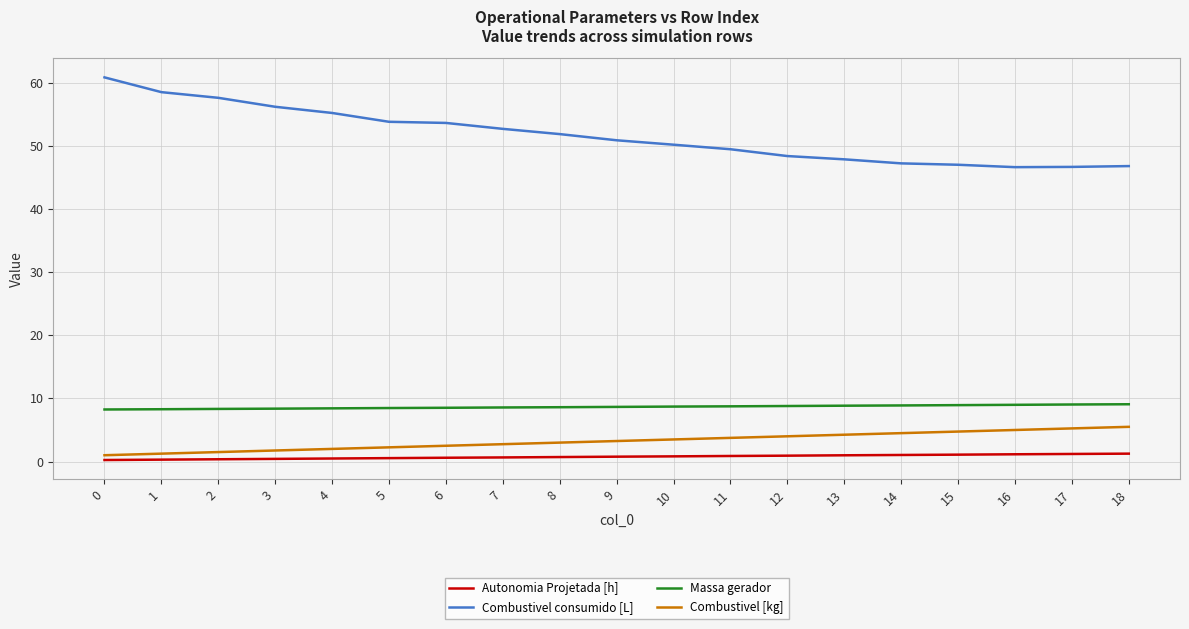

Which series changed the most between 3 and 9?

Combustivel consumido [L]